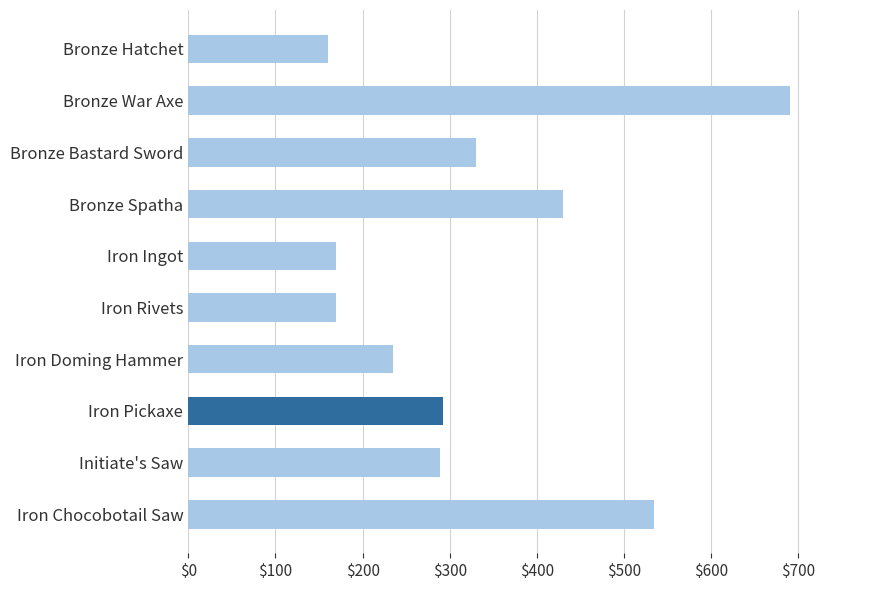

True or false: the data shows 235 at Iron Doming Hammer.

True